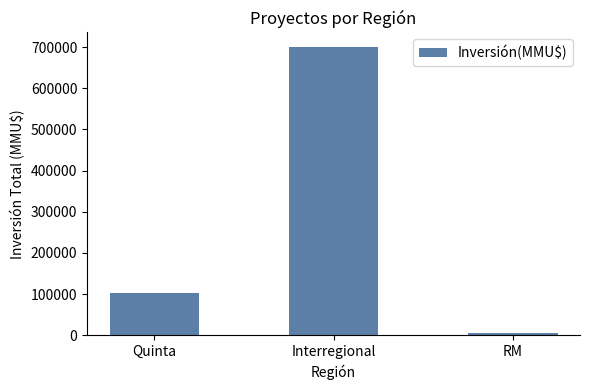

How many data points are less than 102889?

1